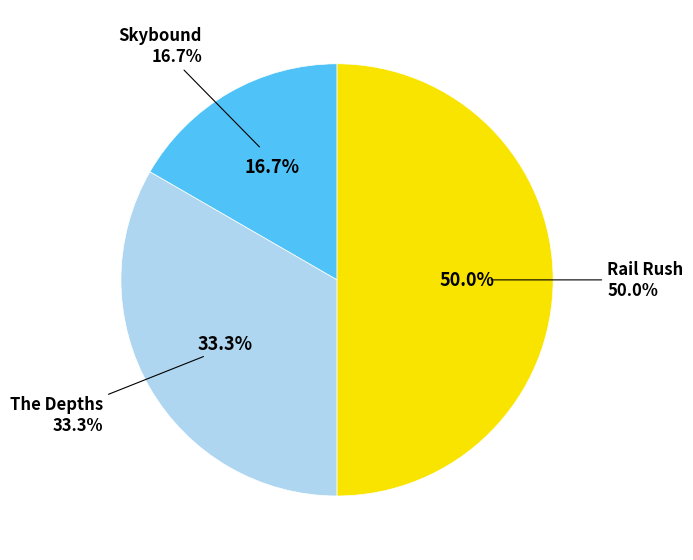

To the nearest percent, what is the difference between the The Depths and Skybound slice percentages?

17%